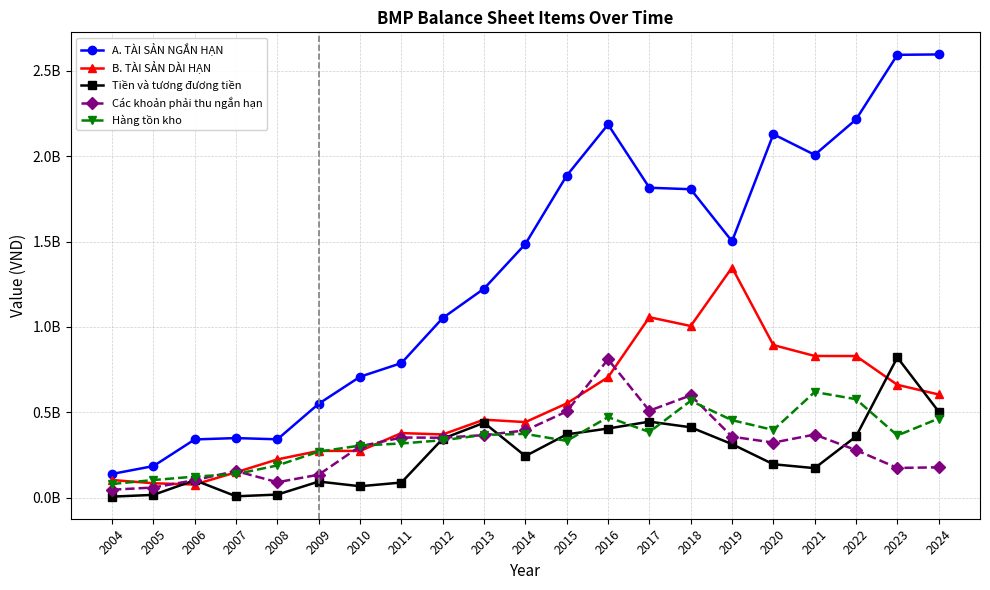

What is the difference between the Hàng tồn kho values at 2005 and 2014?

270190544